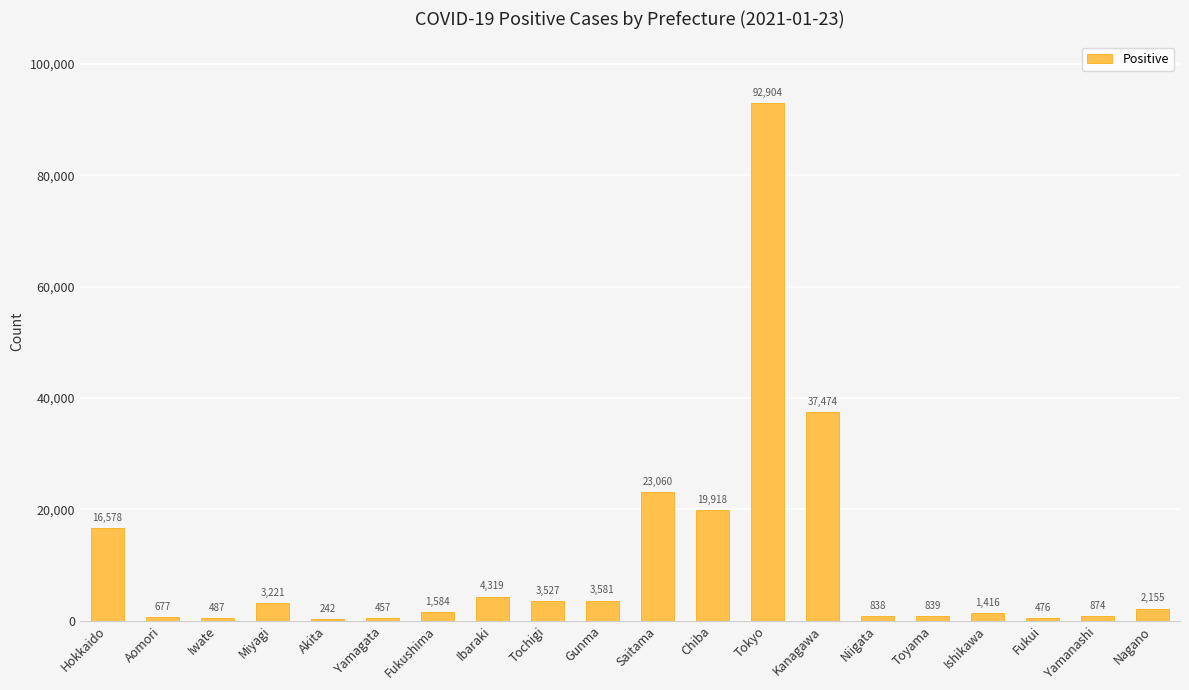

What is the average value?

10731